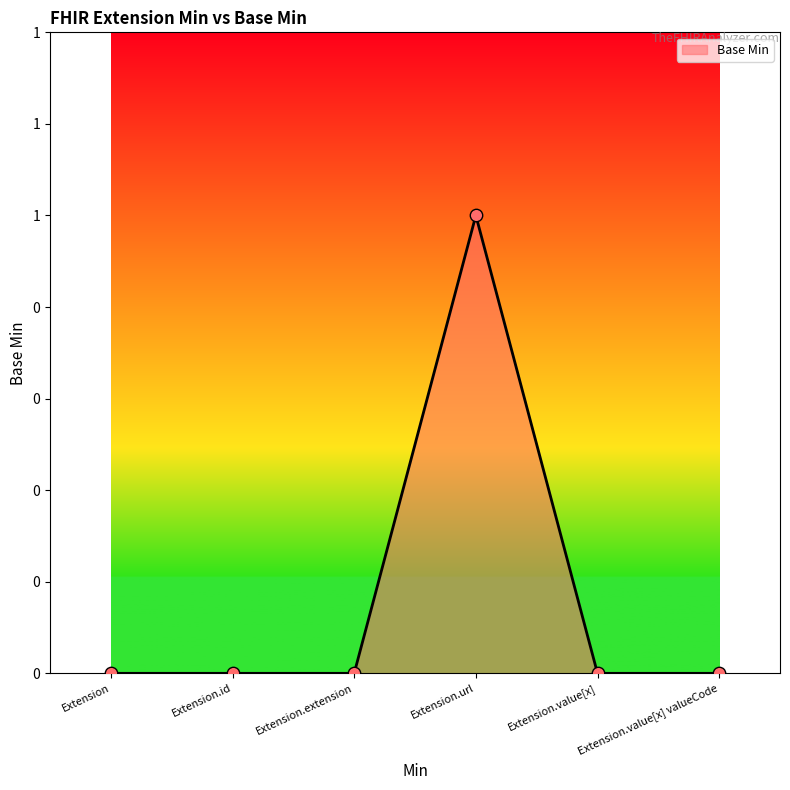

Does the chart have visible grid lines?

No